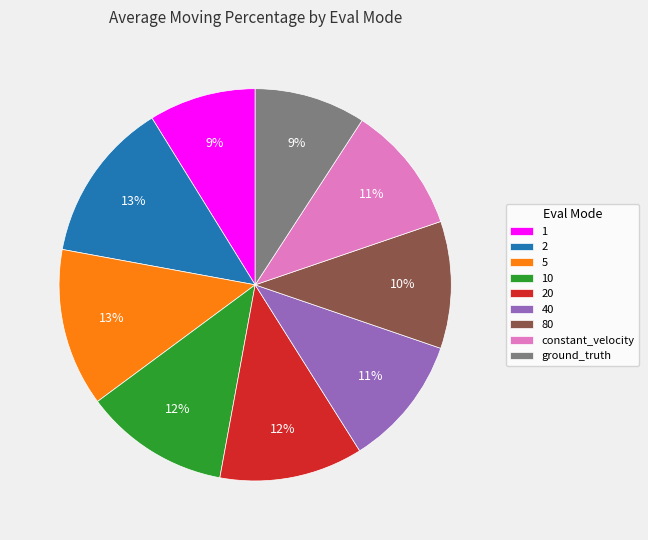

Is there any slice that represents more than half of the pie?

No